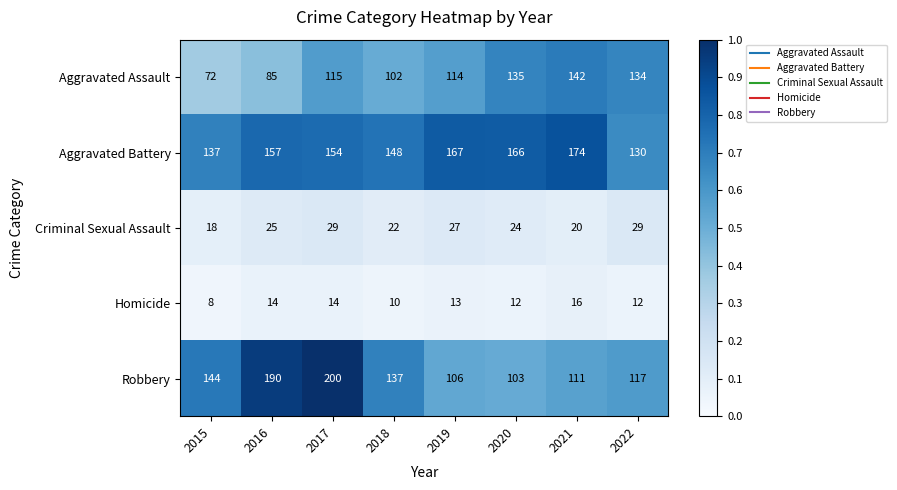

At 2017, list the series in order from smallest to largest.

Homicide, Criminal Sexual Assault, Aggravated Assault, Aggravated Battery, Robbery